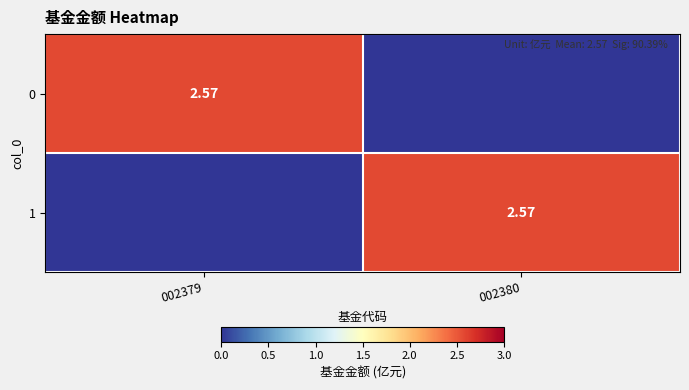

What is the greatest value displayed?

2.6